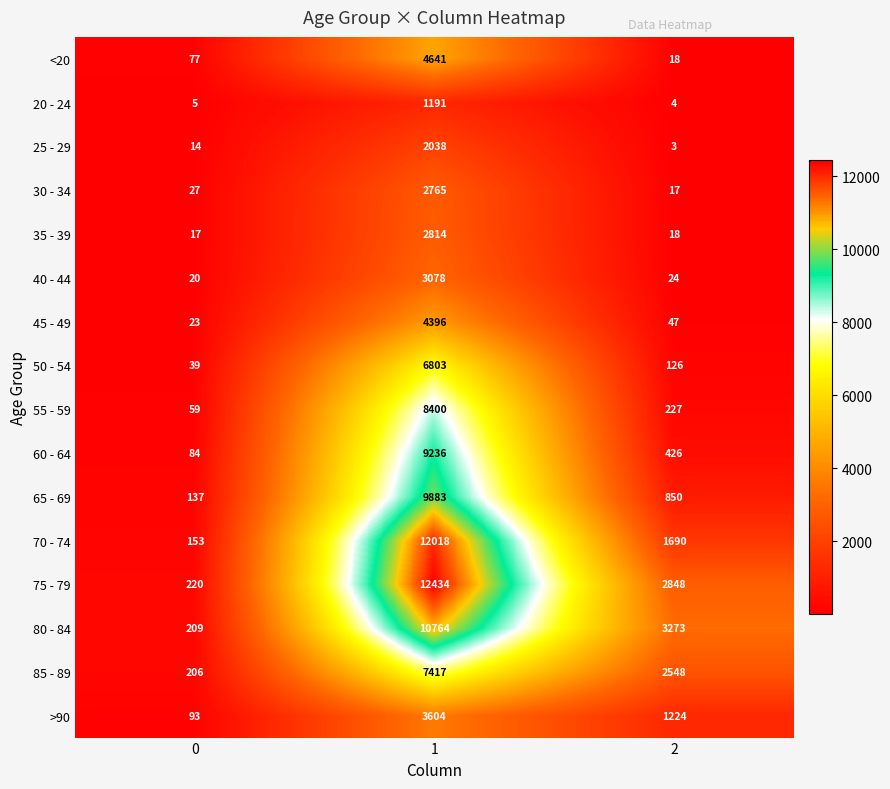

At which category is the sum across all series the highest?

1